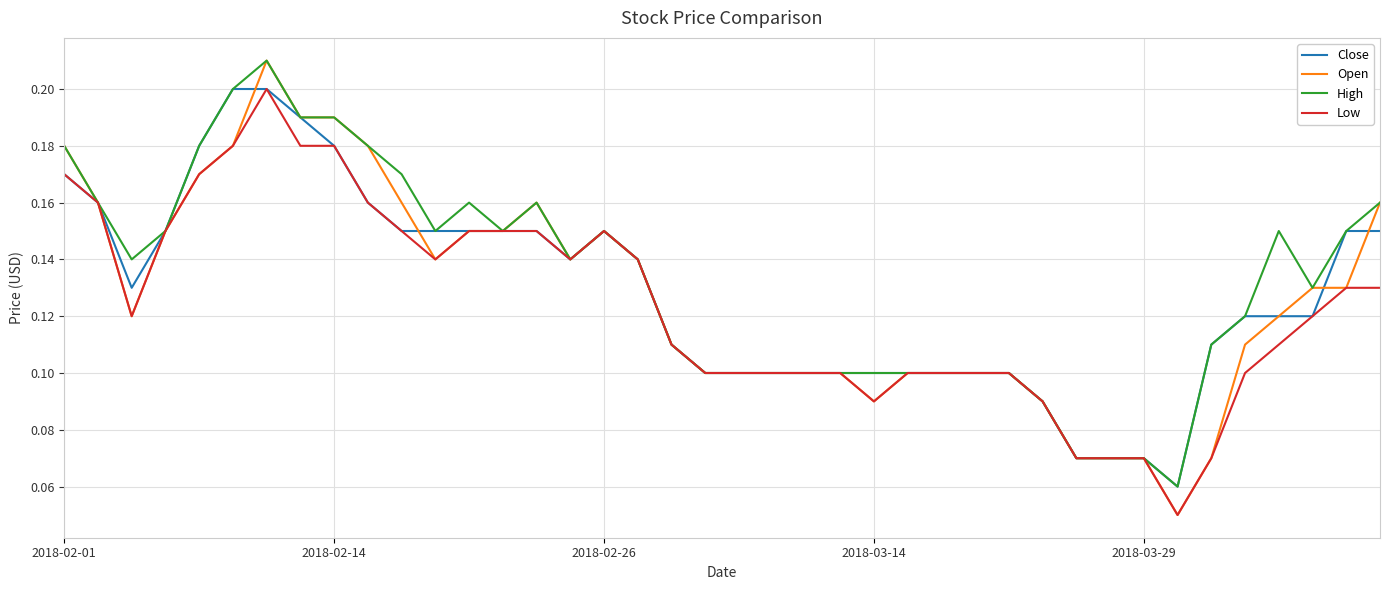

Which series has the widest spread of values?

Open